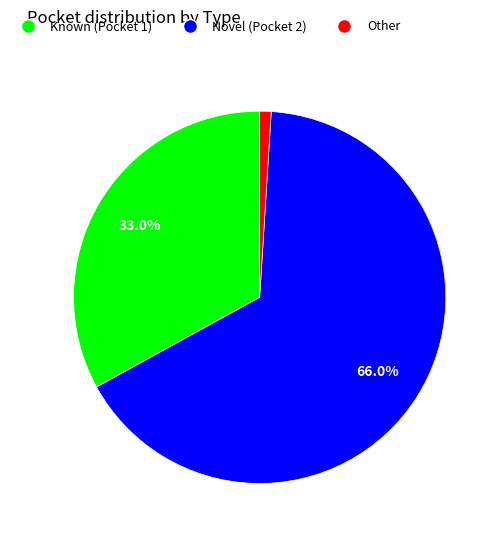

Is there a majority slice in this chart?

Yes